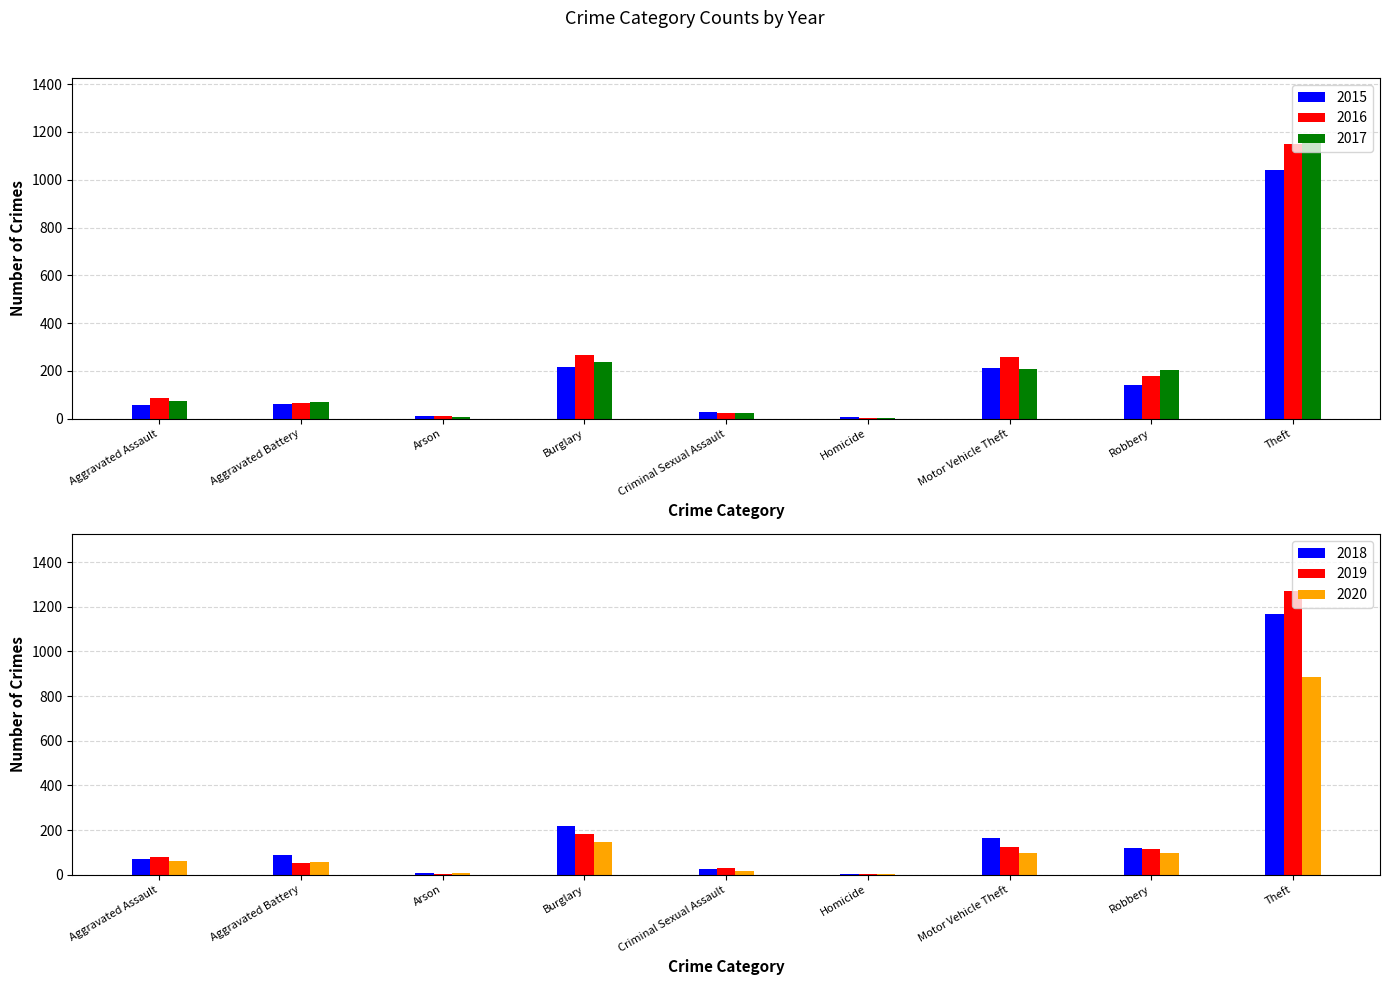

What is the sum of all 2019 values?

1866